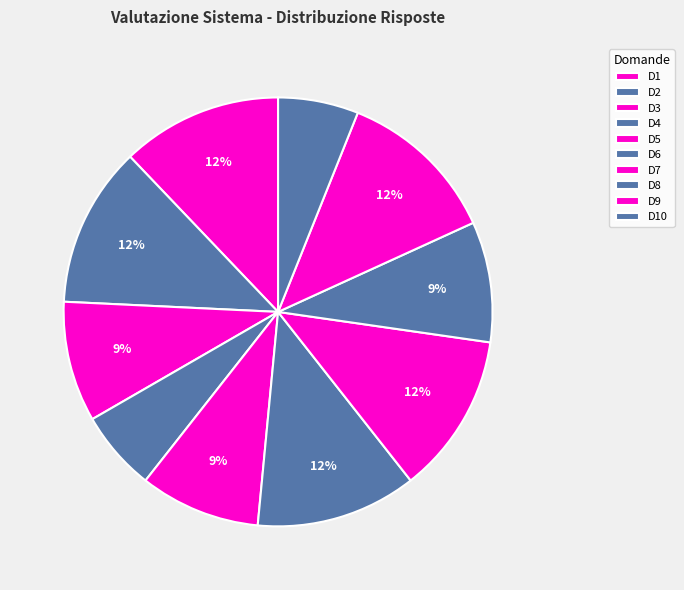

How many segments does this pie chart have?

10